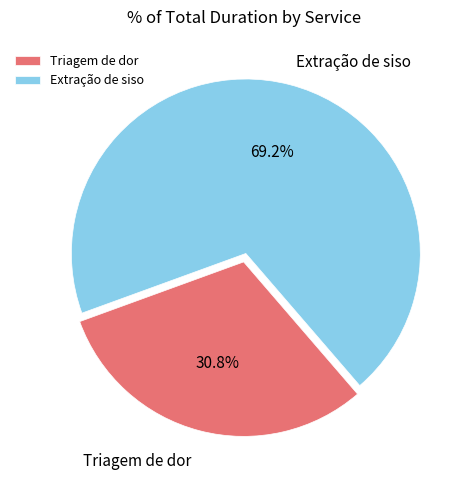

What percentage is NOT represented by Triagem de dor?

69.2%